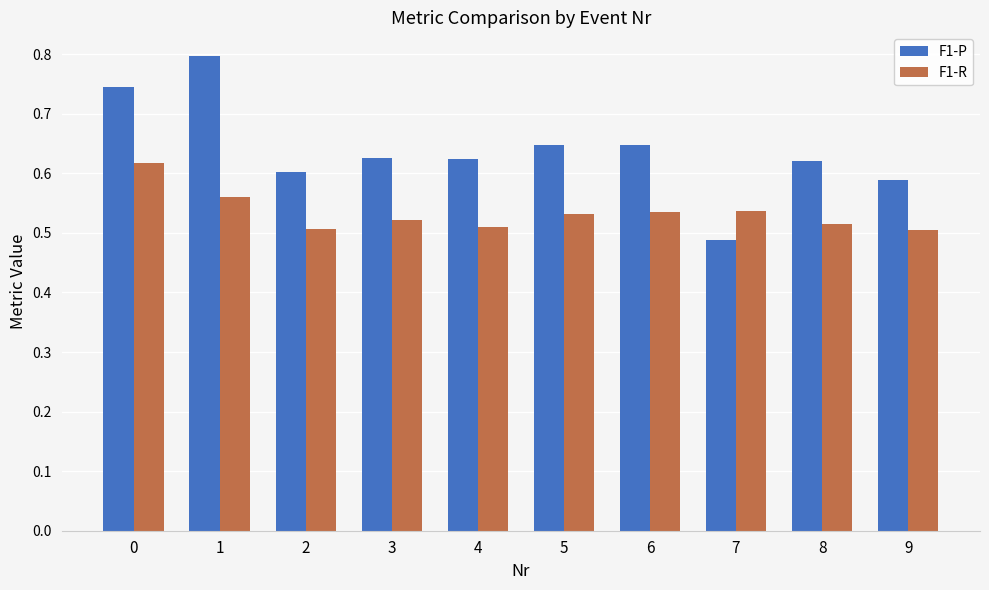

List the series in order of their peak value, highest first.

F1-P, F1-R